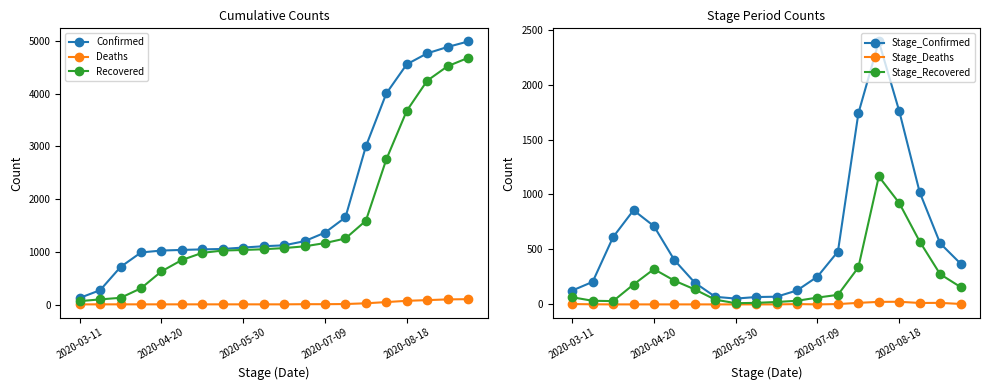

True or false: Stage_Recovered and Deaths intersect in this chart.

False